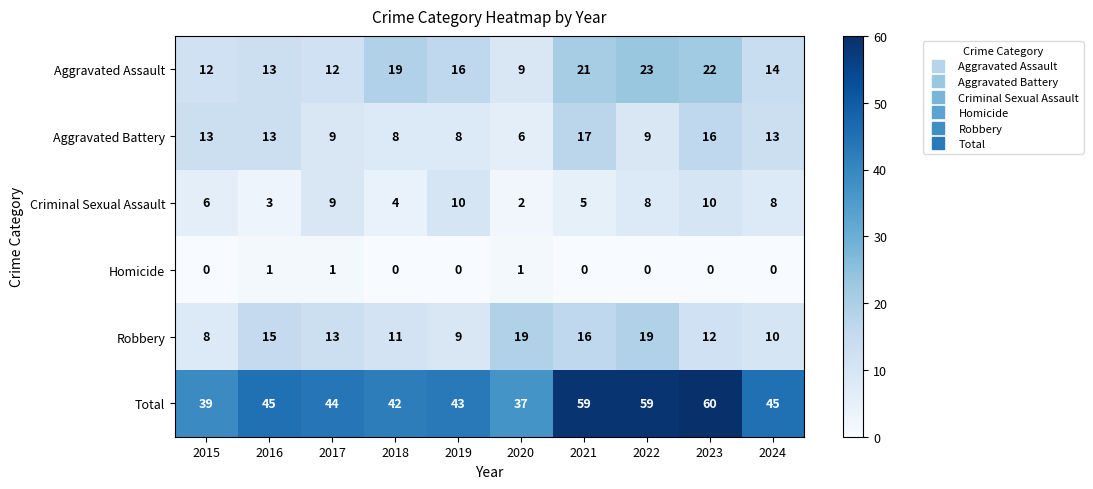

What is the sum of all Total values?

473